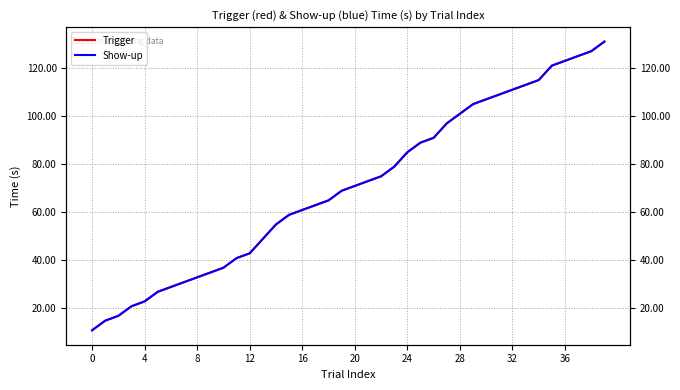

Which series changed the most between 20 and 39?

Trigger